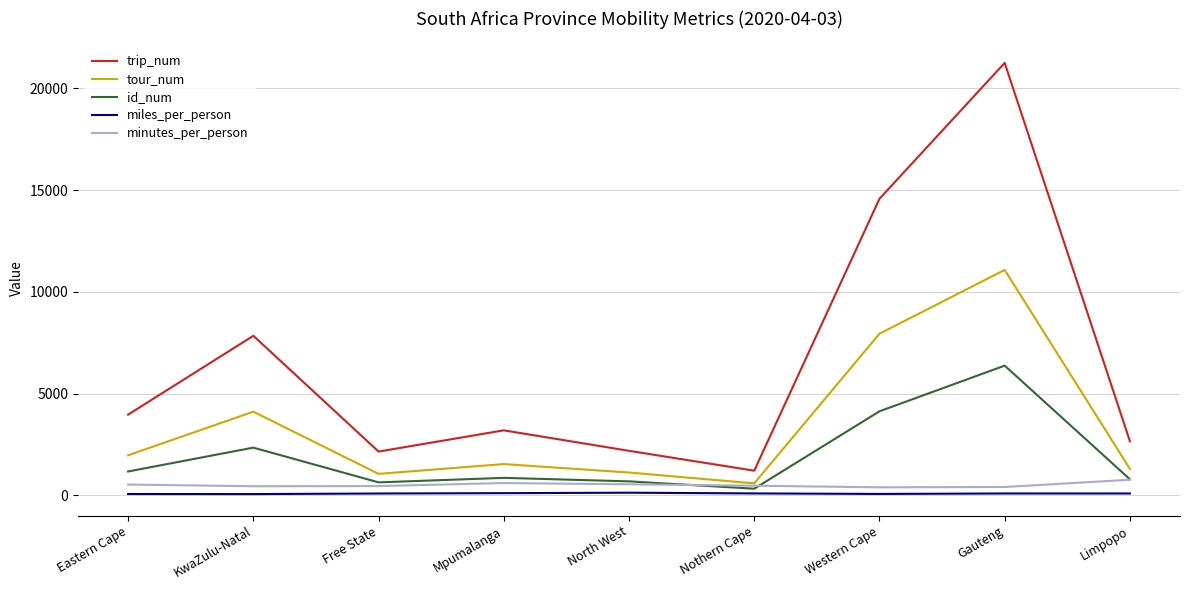

At how many categories does at least one series exceed 7520?

3